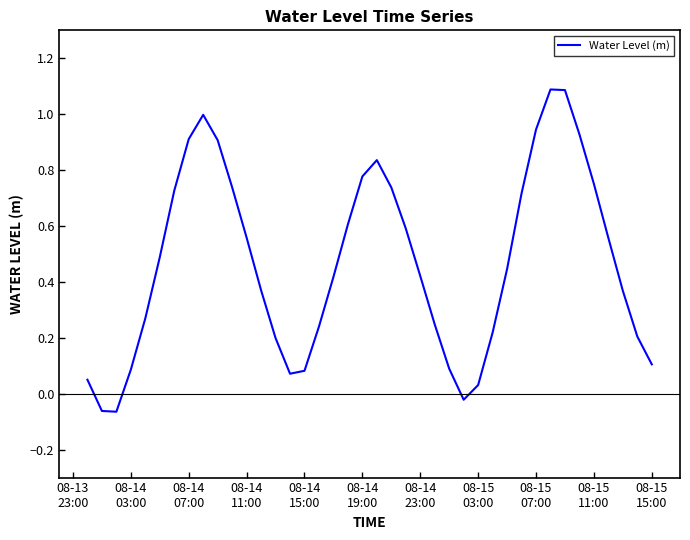

How many lines are shown in the chart?

1